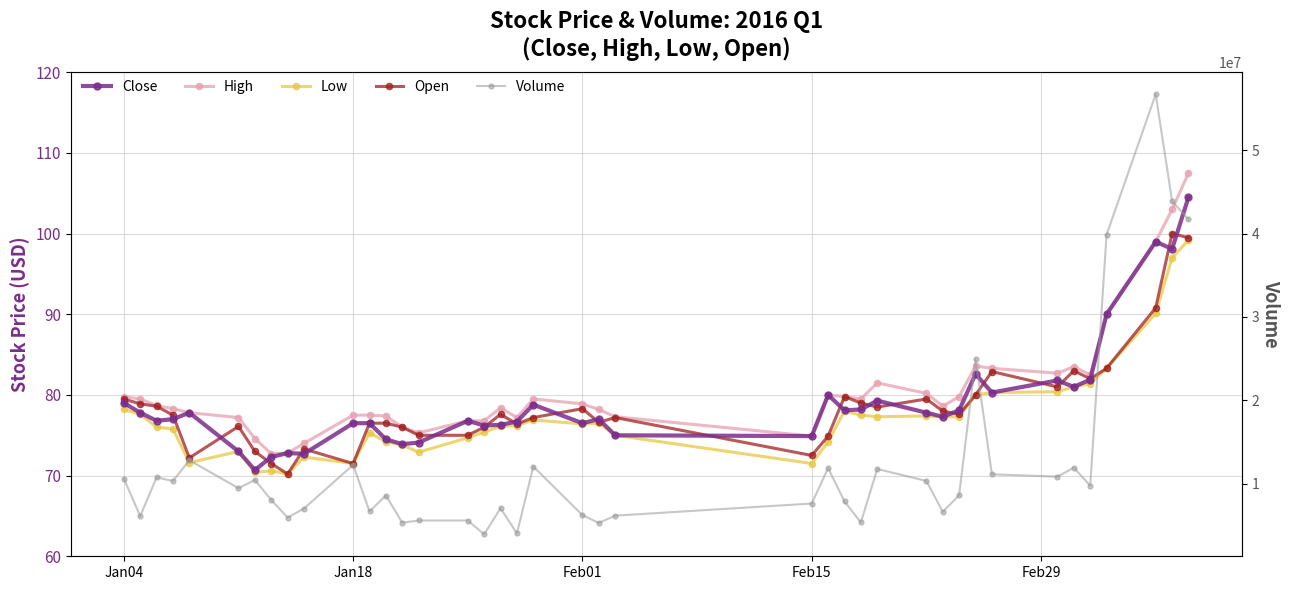

Where does the High series first go above 78?

Jan04